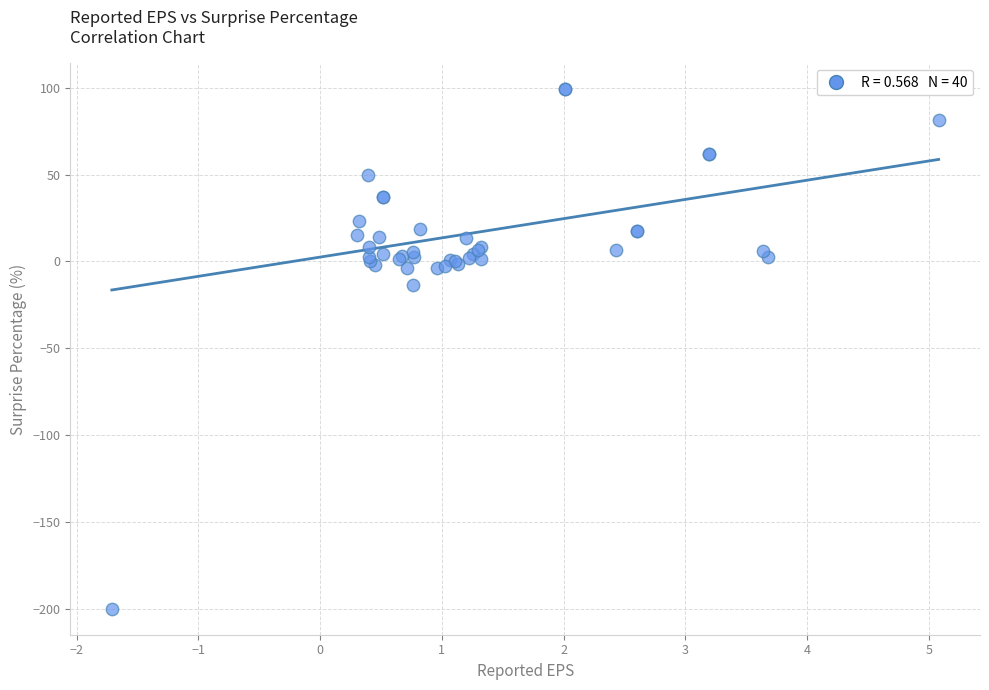

What Y value in the scatter plot is closest to -50?

-13.6